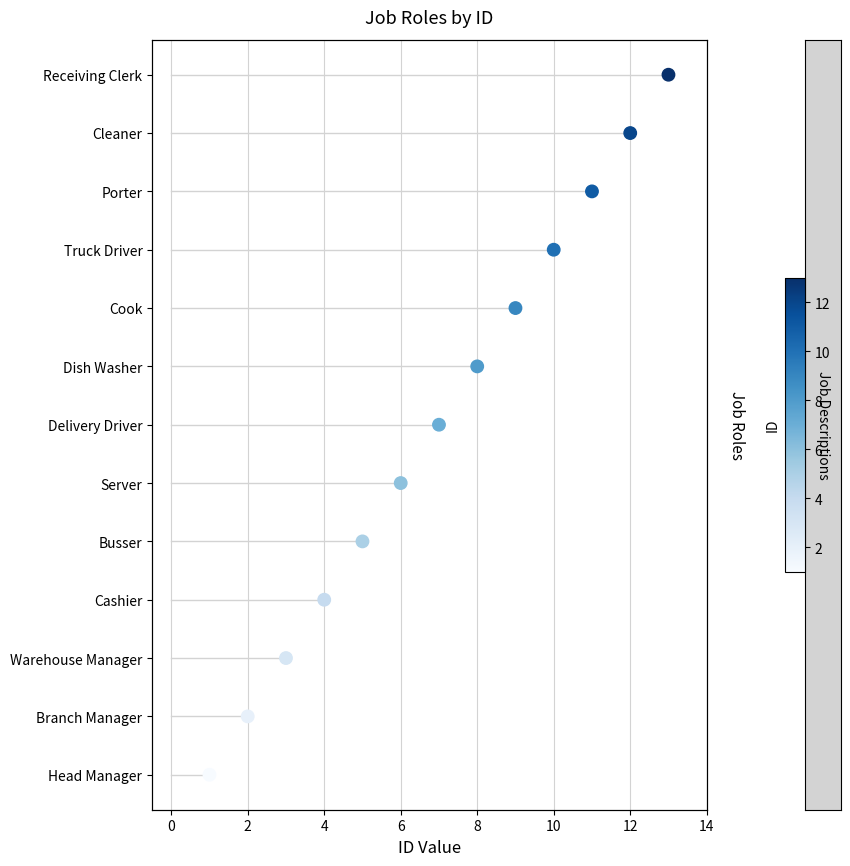

What is the change in value from 11 to 12?

+1